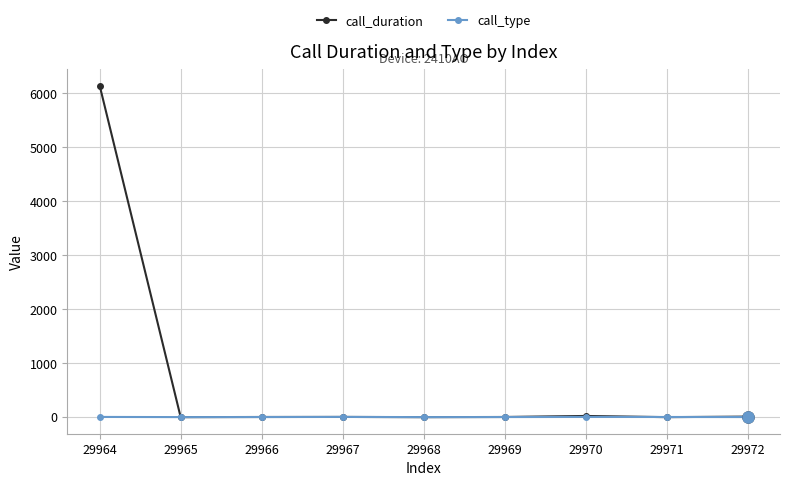

Does the chart display data point markers on the line(s)?

Yes